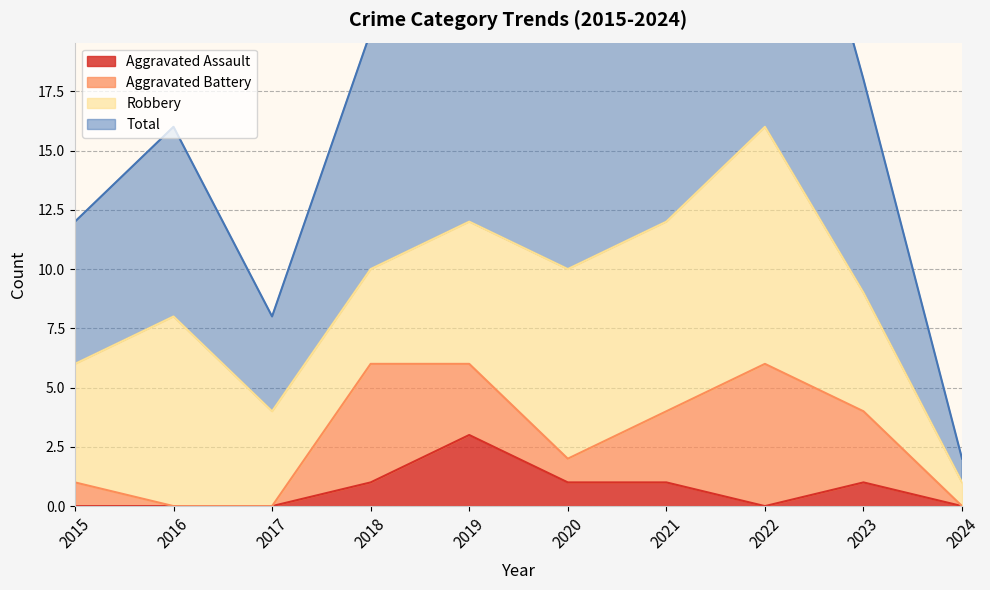

Which series has the largest total across all categories?

Total